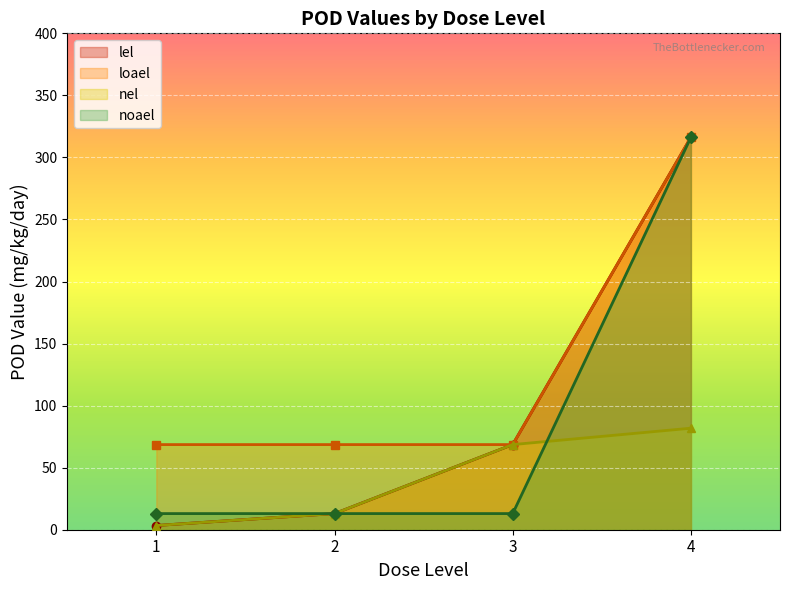

How many lines are shown in the chart?

4